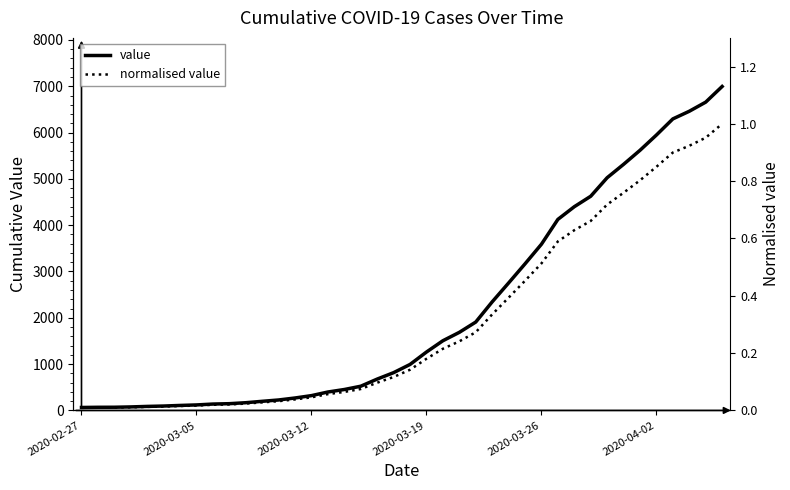

What is the difference between the value values at 19 and 12?

590.0